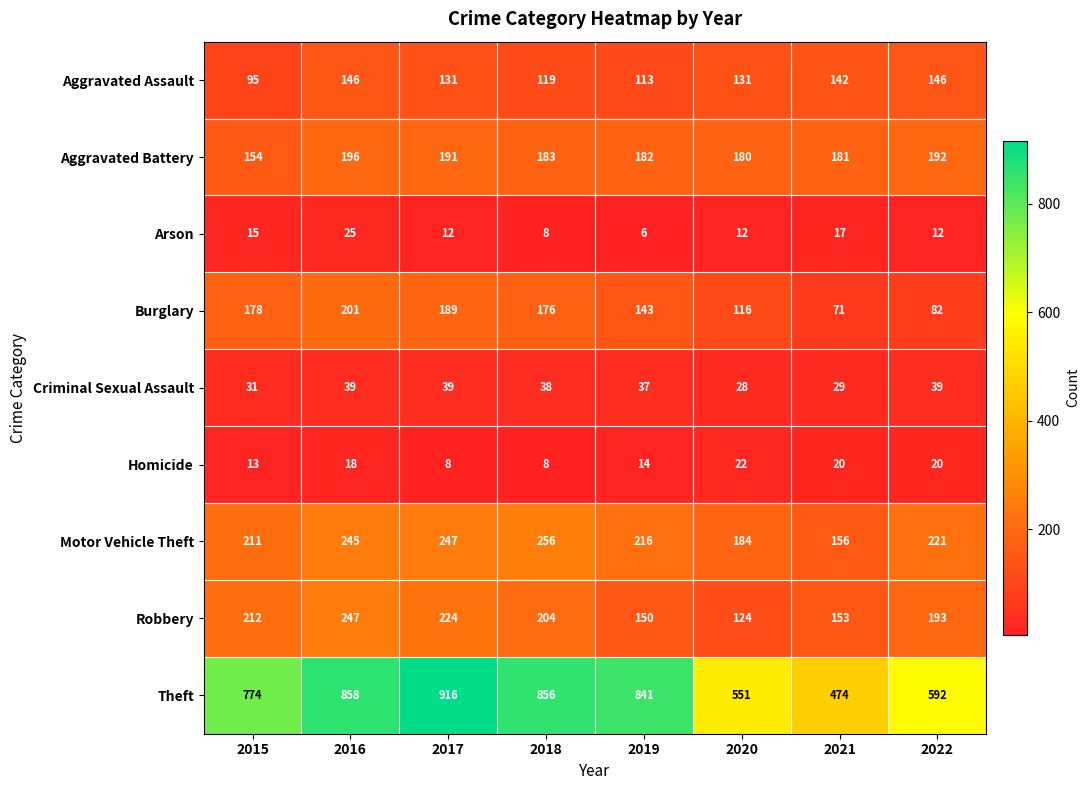

What is the spread (max minus min) of values at 2020?

539